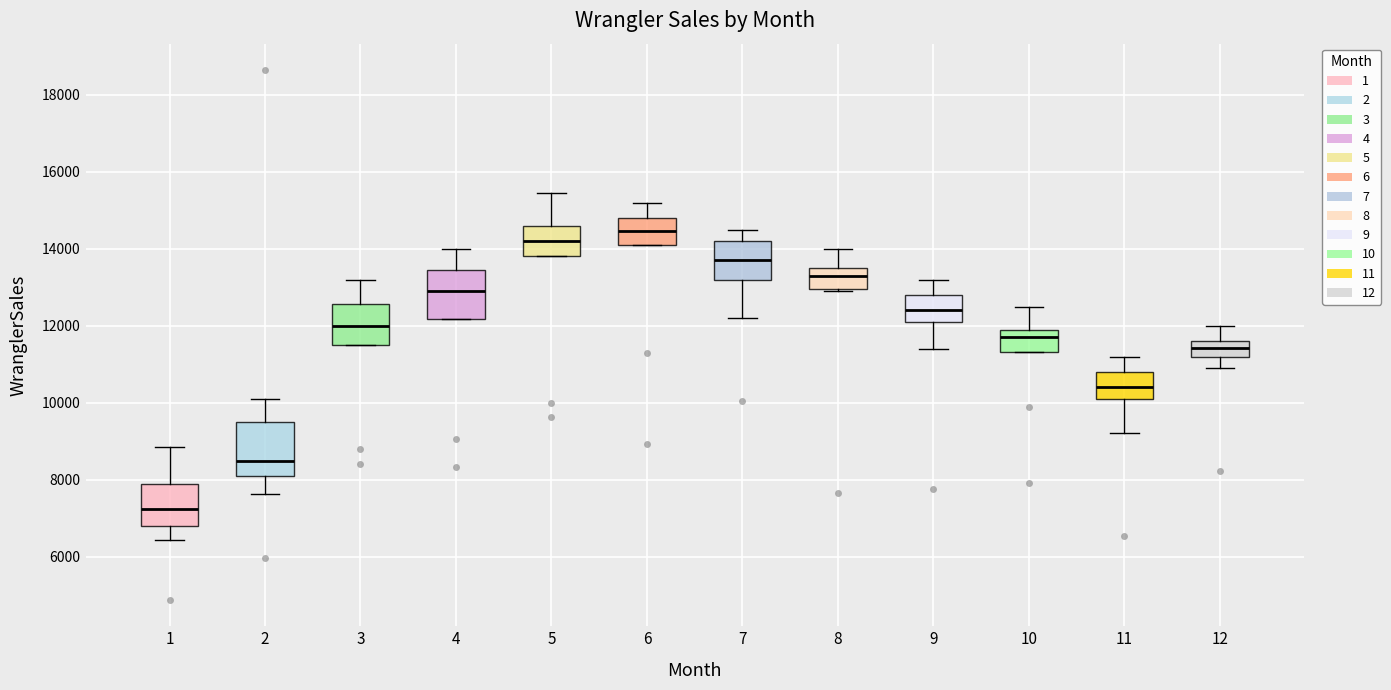

Reading left to right, read every box against the y-axis: the position of its median line, the range the box covers, and the ends of its whiskers. The values are not printed on the chart, so give them approximately, as read against the axis.

1: median 7200, box 6800 to 7800, whiskers 6400 to 8800
2: median 8600, box 8200 to 9600, whiskers 7600 to 10000
3: median 12000, box 11600 to 12600, whiskers 11600 to 13200
4: median 13000, box 12200 to 13400, whiskers 12200 to 14000
5: median 14200, box 13800 to 14600, whiskers 13800 to 15400
6: median 14400, box 14200 to 14800, whiskers 14200 to 15200
7: median 13800, box 13200 to 14200, whiskers 12200 to 14600
8: median 13200, box 13000 to 13600, whiskers 13000 to 14000
9: median 12400, box 12000 to 12800, whiskers 11400 to 13200
10: median 11800, box 11400 to 12000, whiskers 11400 to 12600
11: median 10400, box 10200 to 10800, whiskers 9200 to 11200
12: median 11400, box 11200 to 11600, whiskers 11000 to 12000